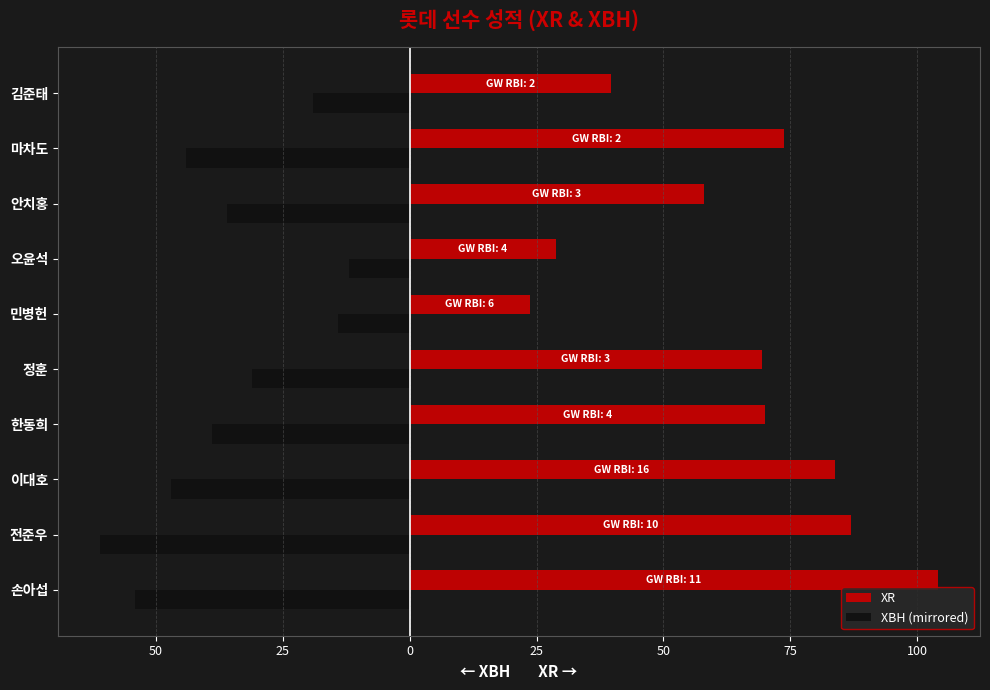

Reading right to left, extract all data points from this chart.

XR: 39.6	73.7	58.0	28.8	23.8	69.5	70.0	83.7	87.0	104.1
XBH (mirrored): -19.0	-44.0	-36.0	-12.0	-14.0	-31.0	-39.0	-47.0	-61.0	-54.0